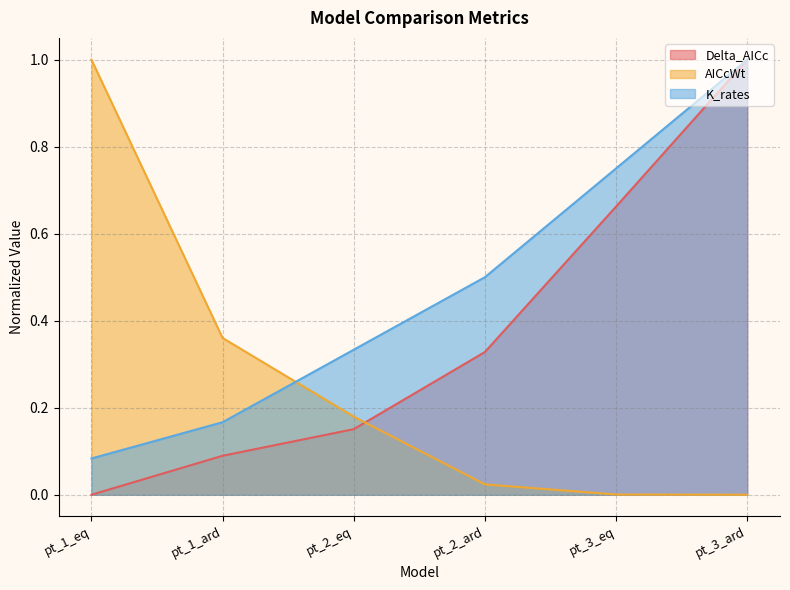

Count the number of data series in this chart.

3